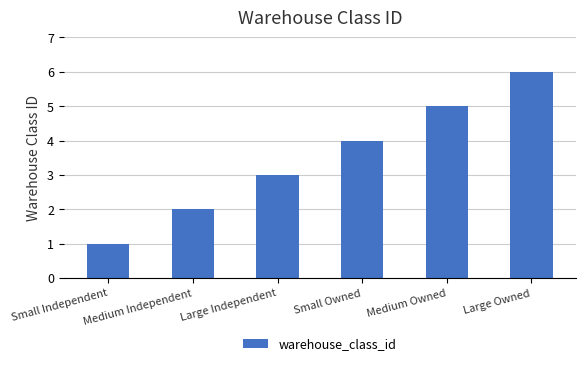

How many series are shown in this chart?

1